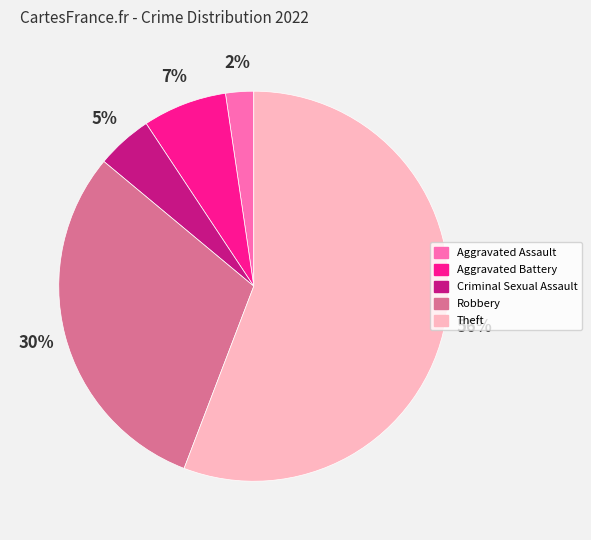

Is there a majority slice in this chart?

Yes